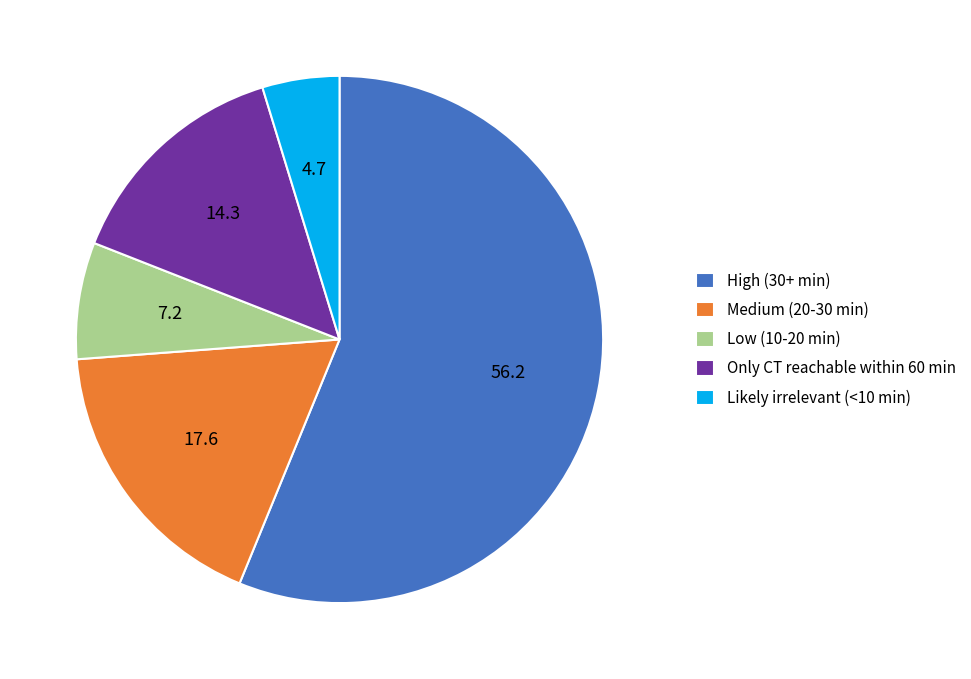

Do Medium (20-30 min) and Likely irrelevant (<10 min) together represent more than half of the pie?

No